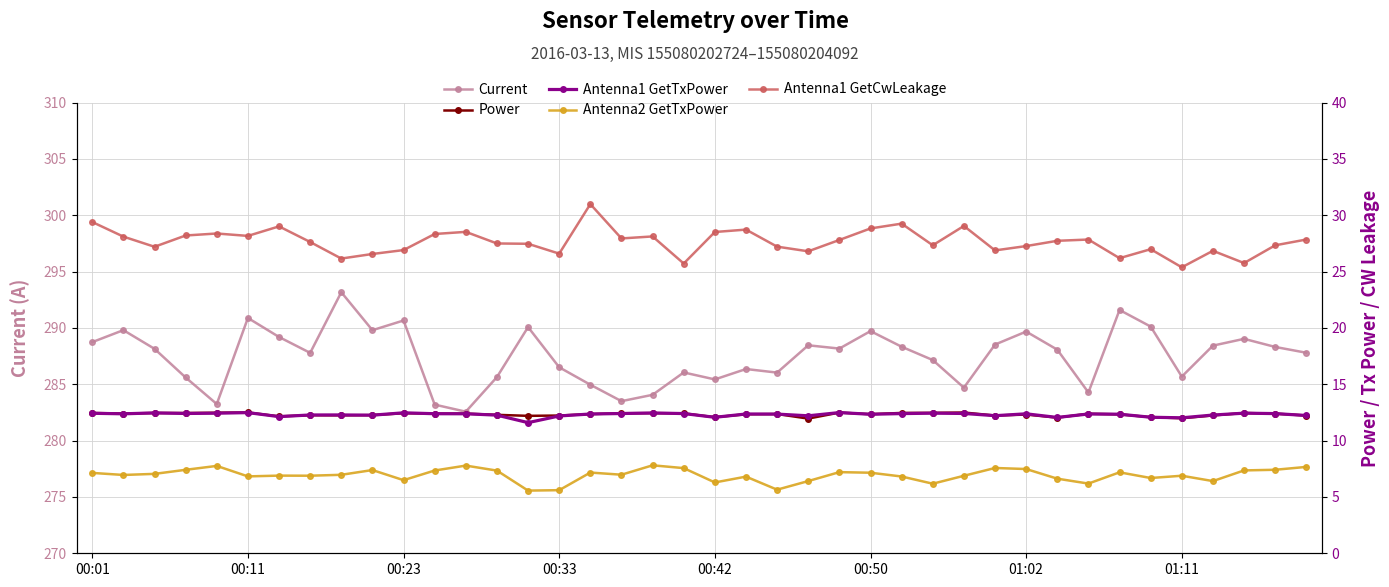

At how many categories does at least one series exceed 290?

6